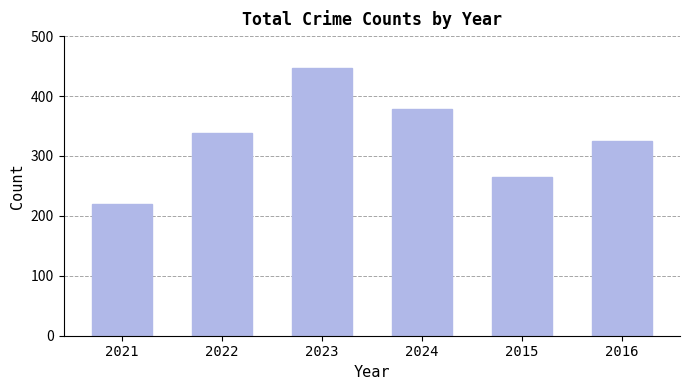

What is the change in value from 2024 to 2015?

-113